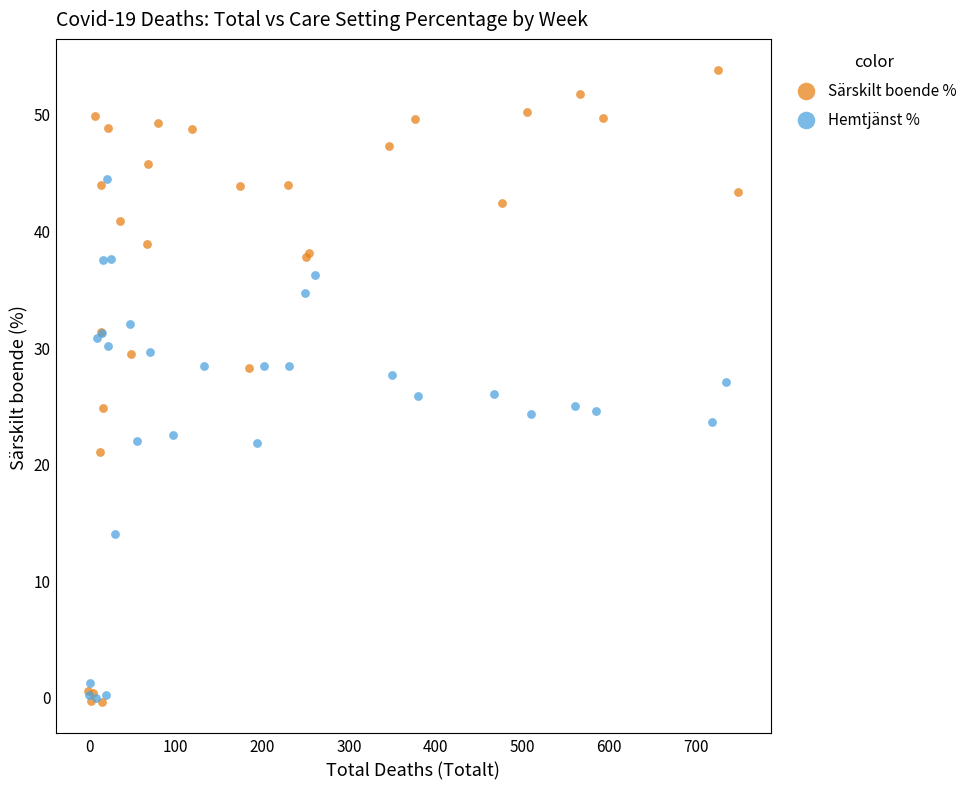

Which series reaches the maximum Y coordinate?

Särskilt boende %